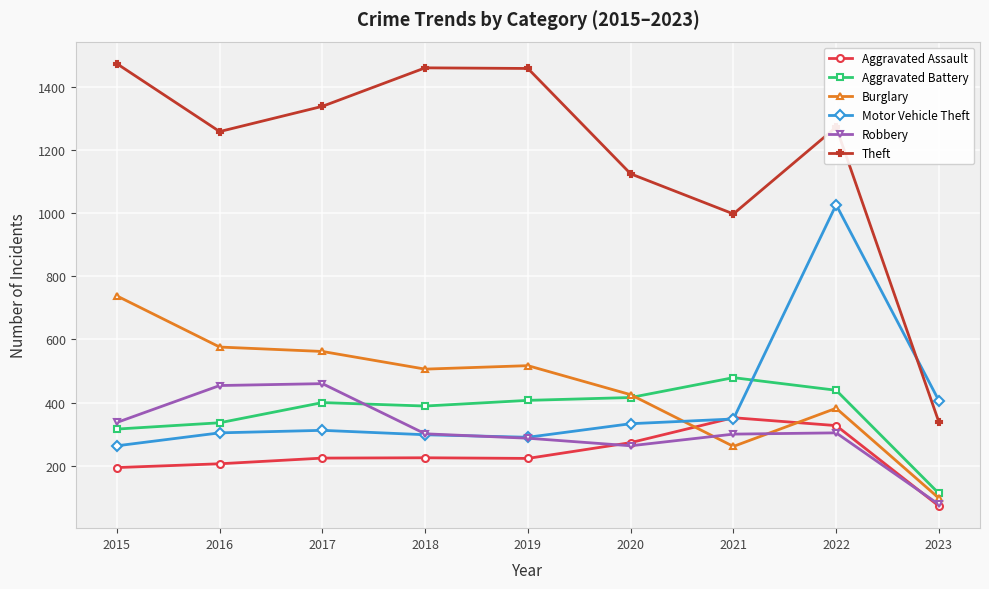

How many times do Motor Vehicle Theft and Aggravated Assault cross each other?

2